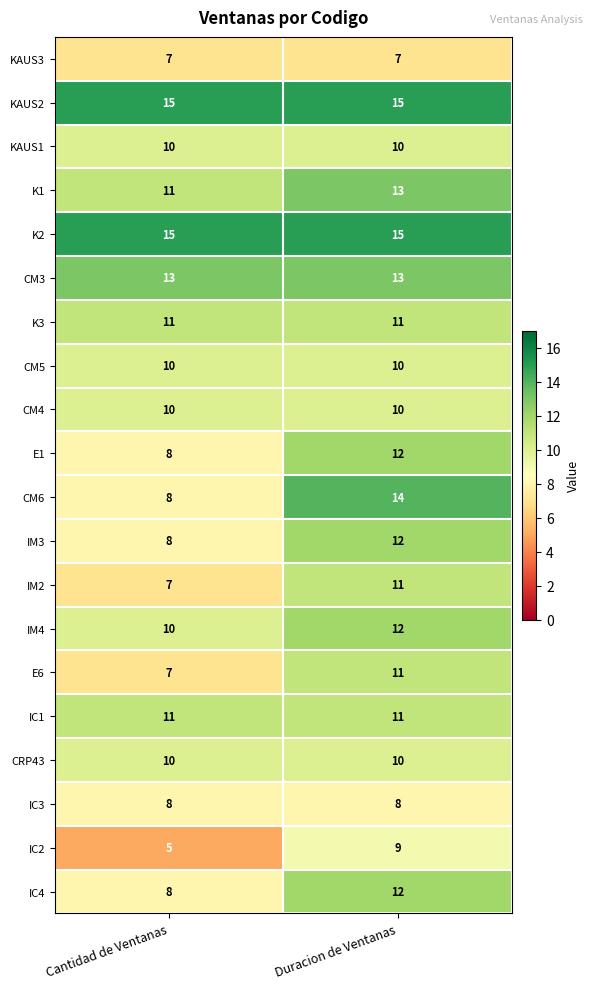

At which category is the sum across all series the highest?

Duracion de Ventanas